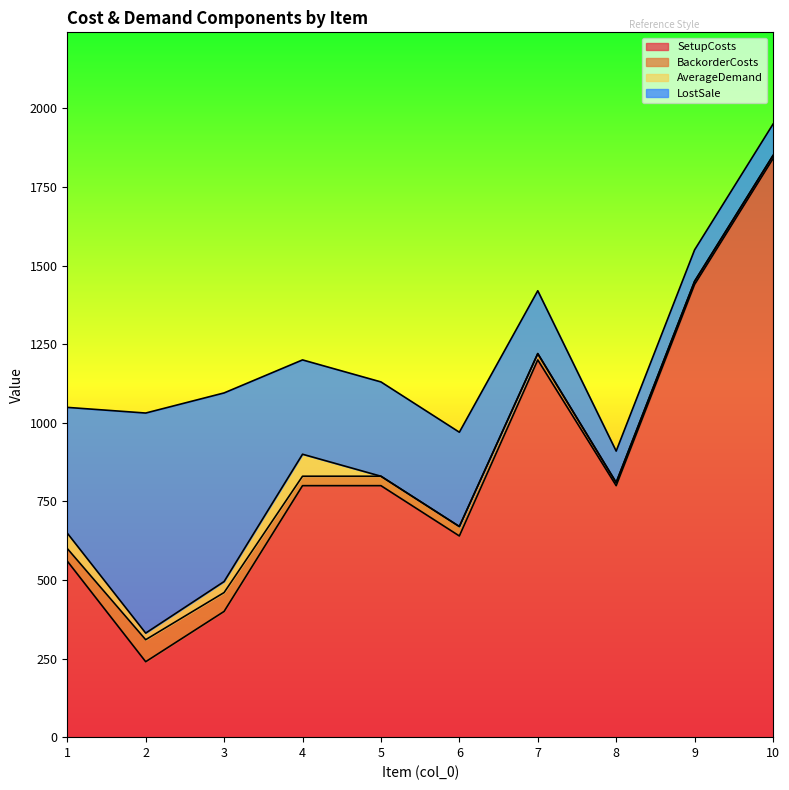

True or false: LostSale has more than 2 interior local peaks.

False